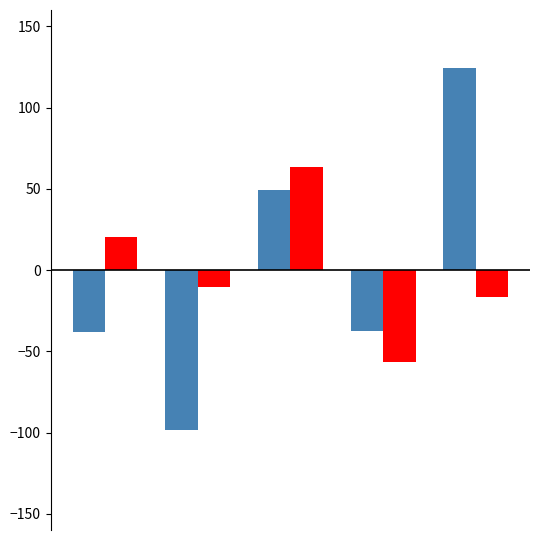

What is the greatest value displayed?

124.6